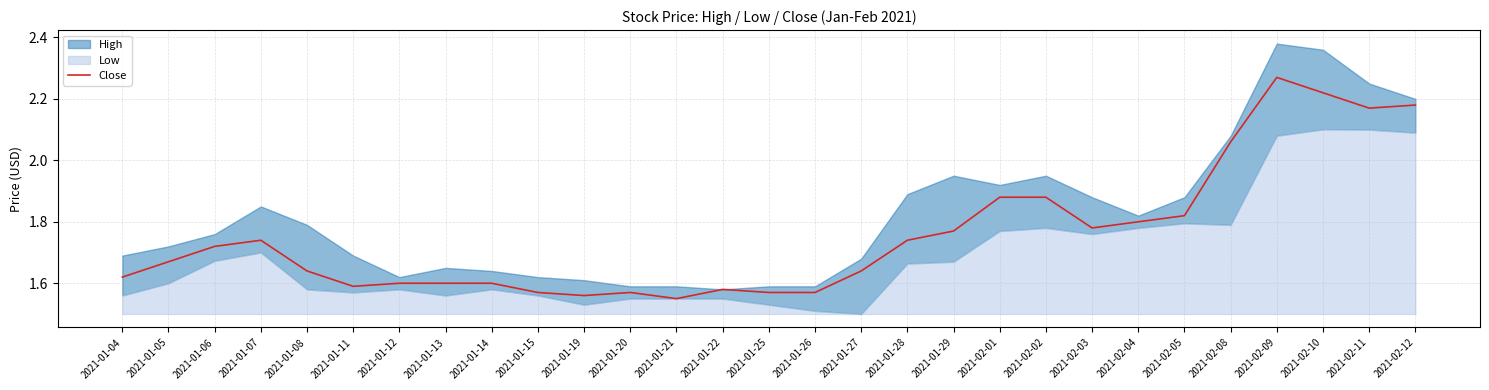

How many lines are shown in the chart?

1